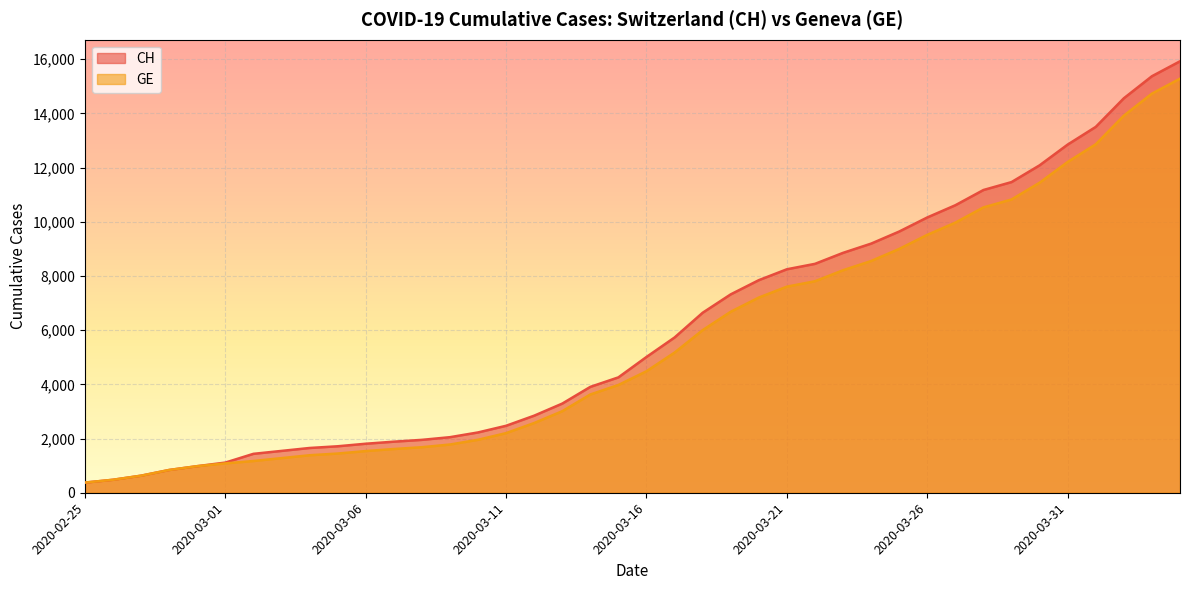

At which label is GE closest to 7829?

2020-03-22